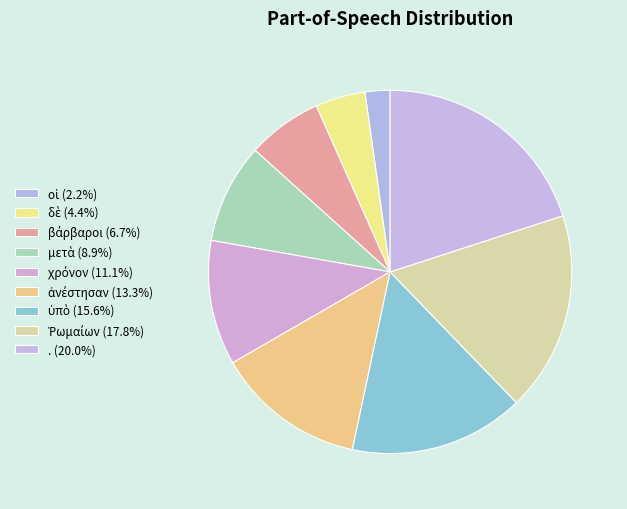

How many slices are in this pie chart?

9